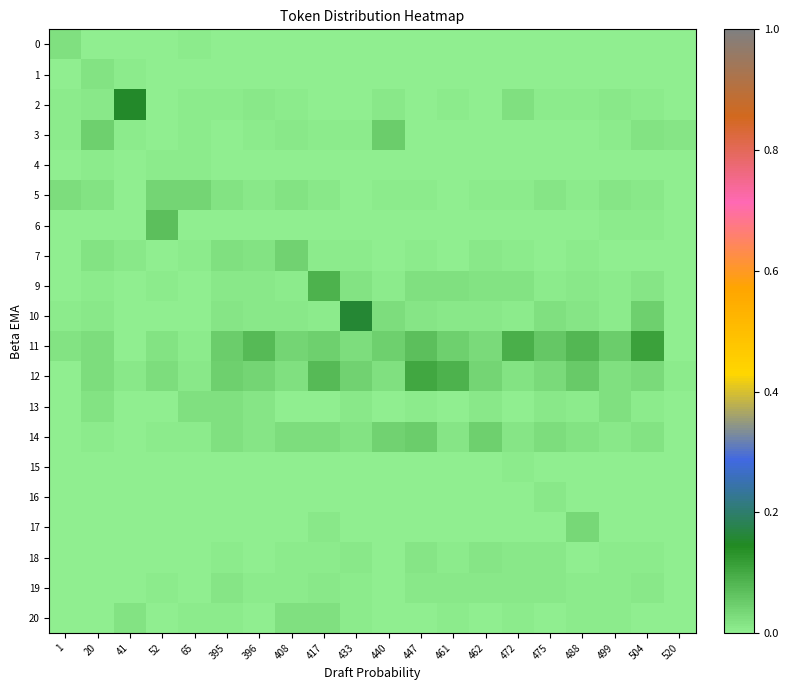

Between 520 and 1, which is larger?

1